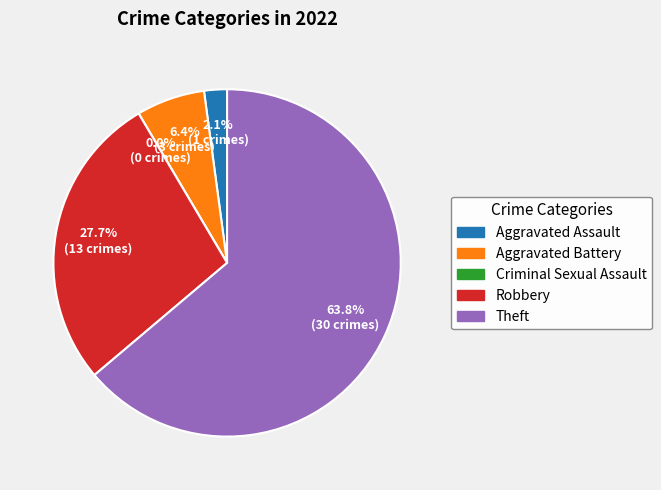

What percentage is the Aggravated Assault slice, to the nearest percent?

2%